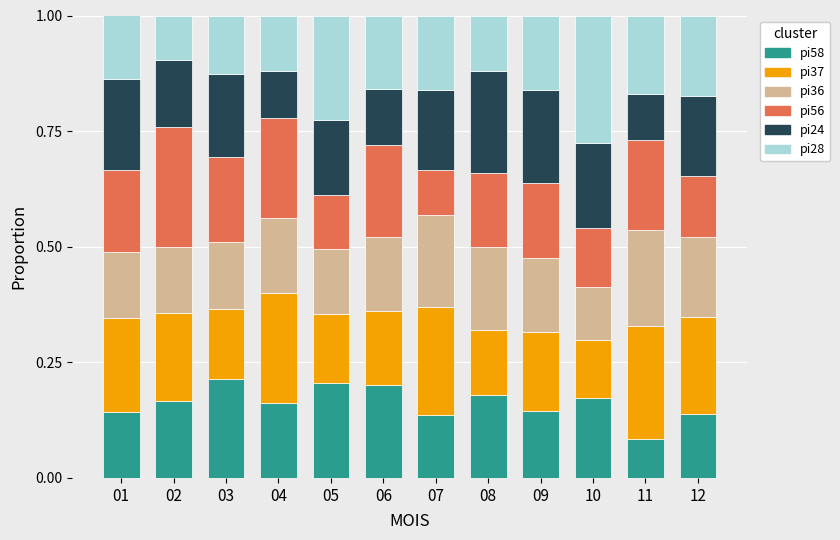

Where is pi58 nearest to the value 0?

11